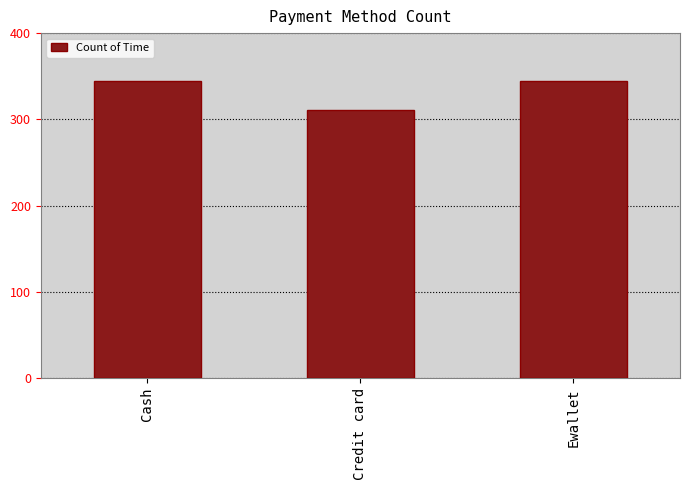

Which has a higher value, Cash or Credit card?

Cash